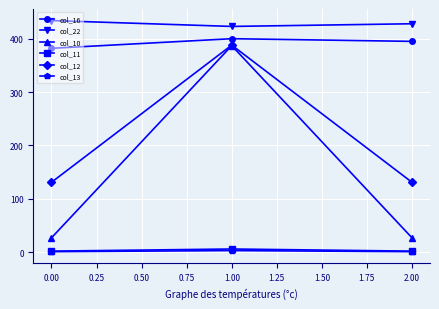

At how many categories does at least one series exceed 58?

3